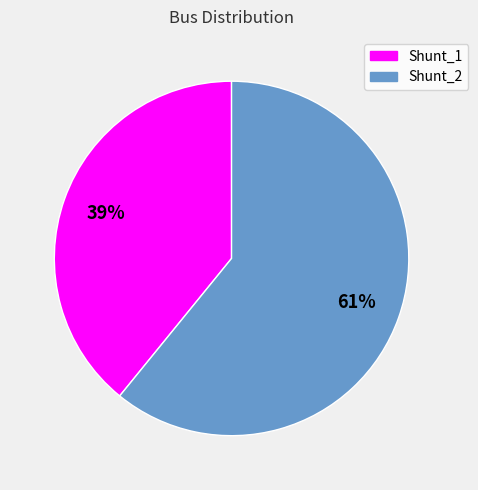

Between Shunt_2 and Shunt_1, which is larger?

Shunt_2